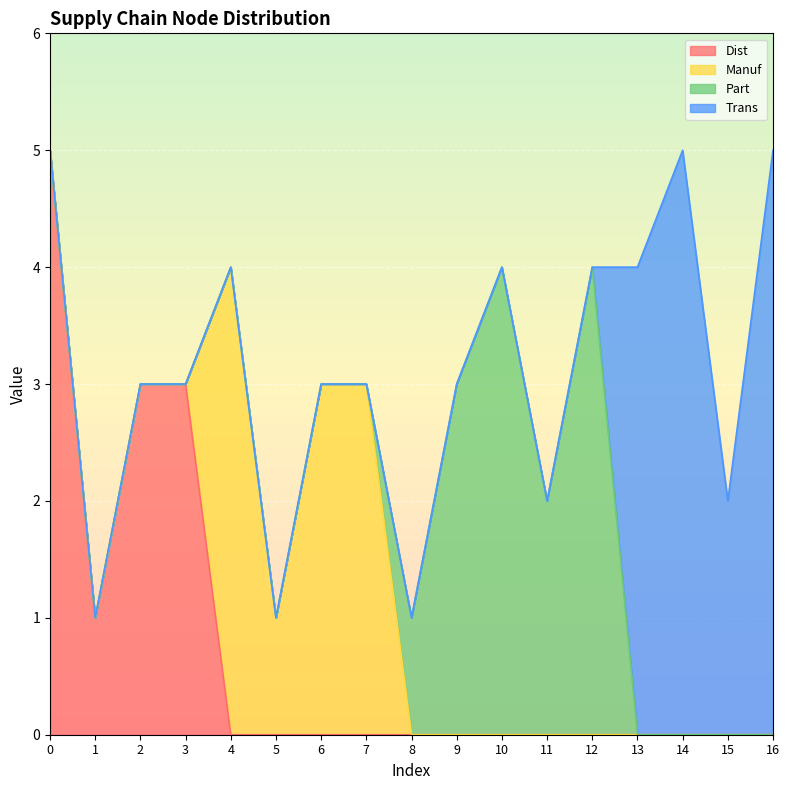

What is the difference between the maximum and minimum values in the Manuf series?

4